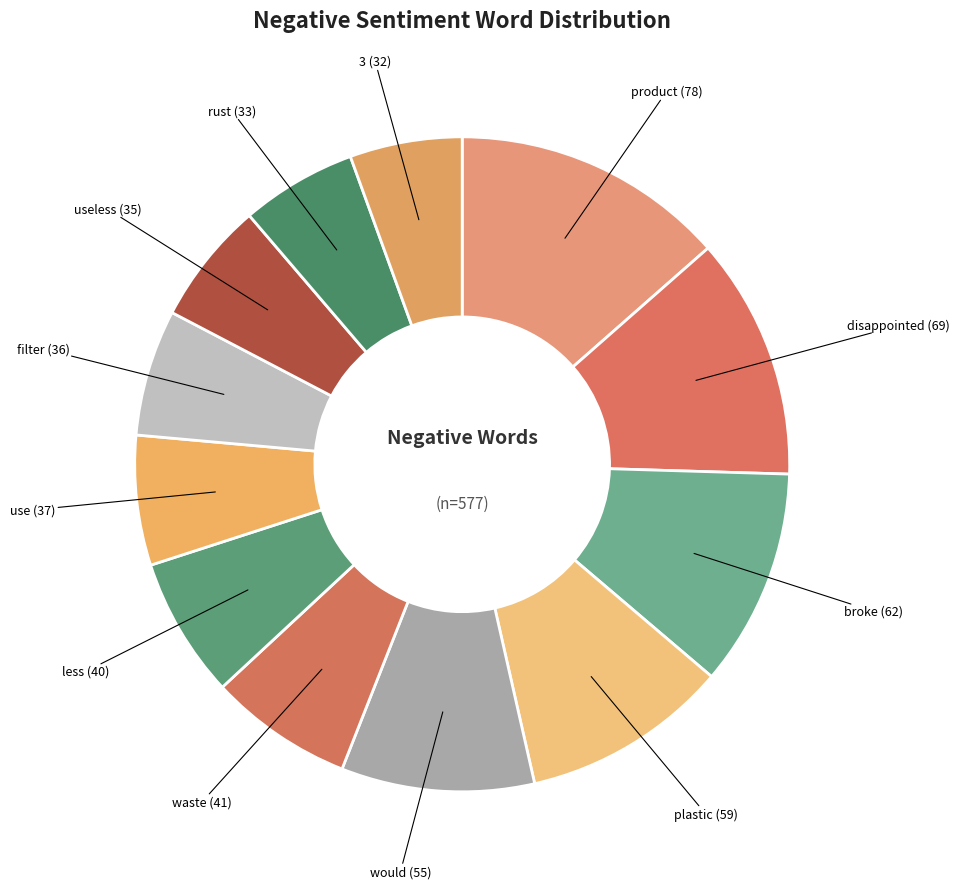

True or false: use accounts for 19% of the total.

False